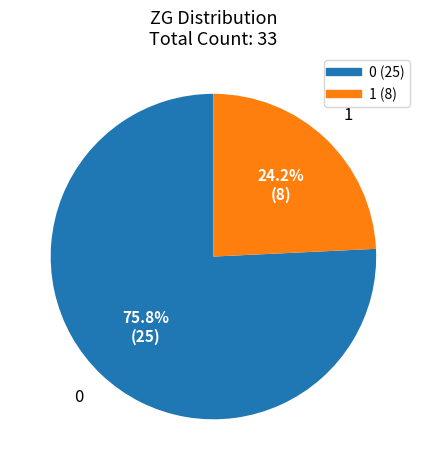

Is there any slice that represents more than half of the pie?

Yes